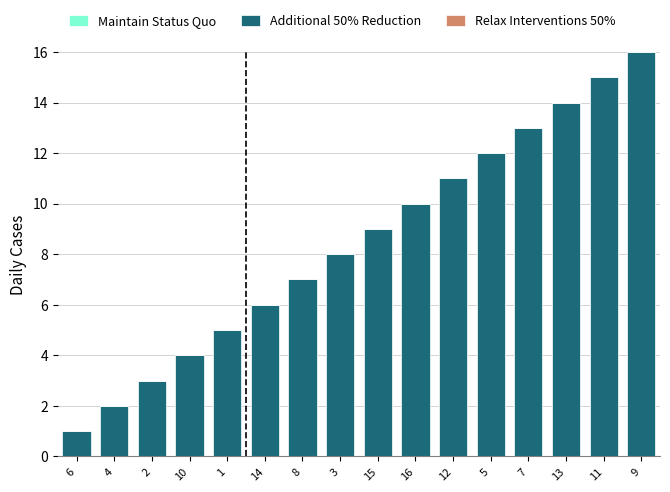

Is it true that Relax Interventions 50% equals 0 at 11?

True